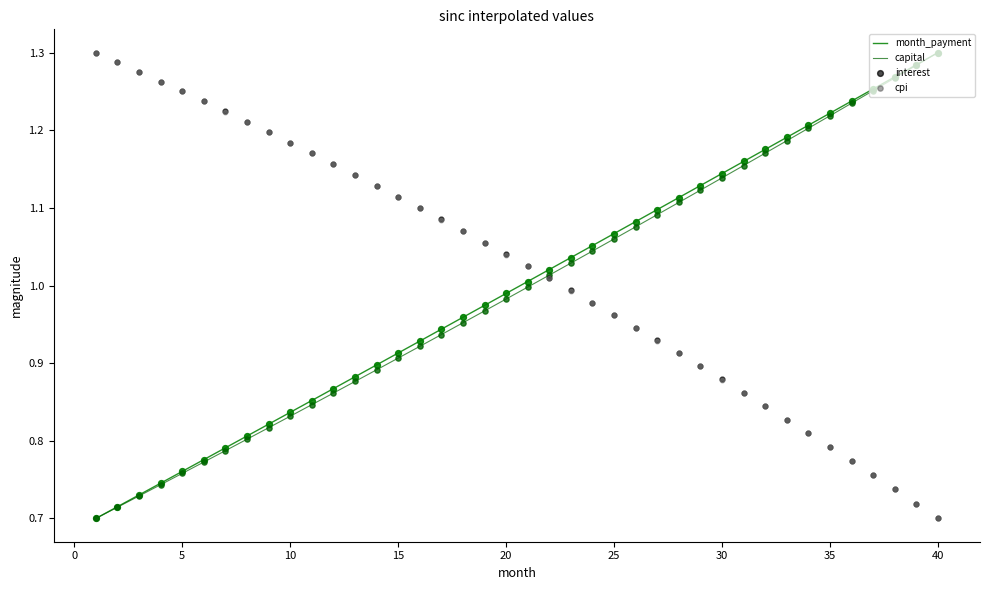

What is the total value across all series at 20?

4.0